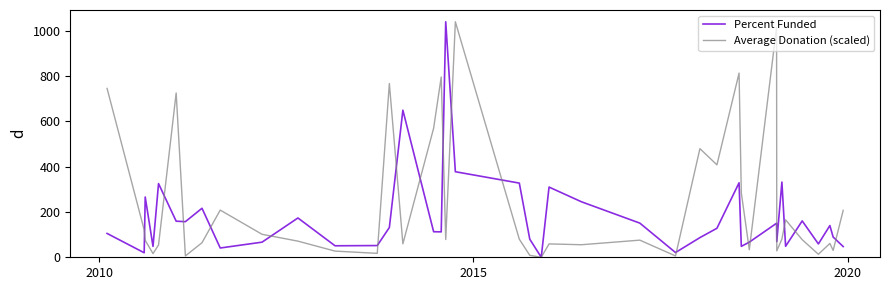

Which series has the largest total across all categories?

Average Donation (scaled)